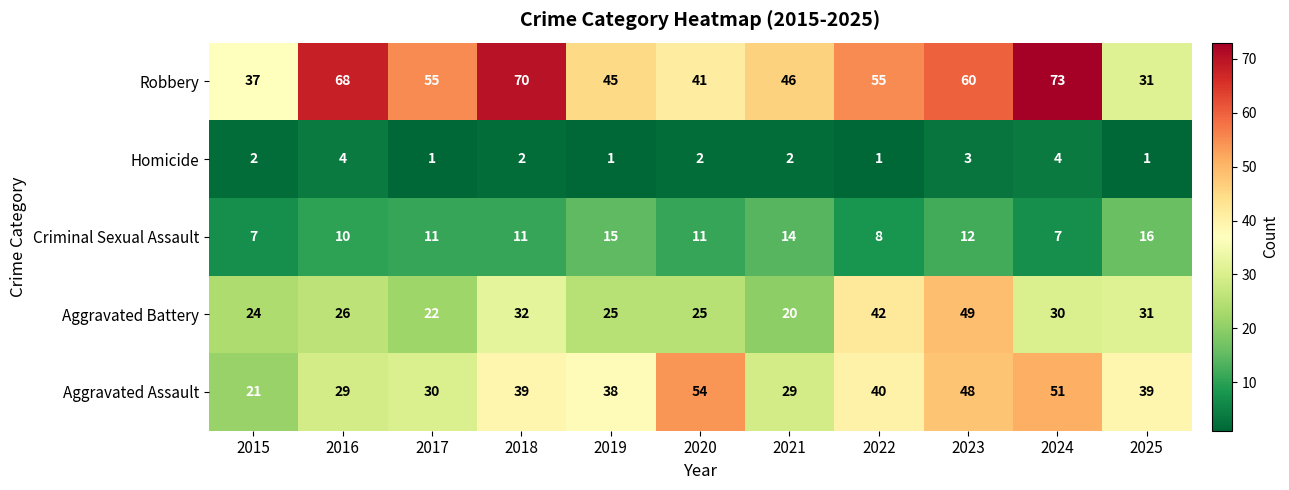

Count the Criminal Sexual Assault values in the range 8 to 14.

7